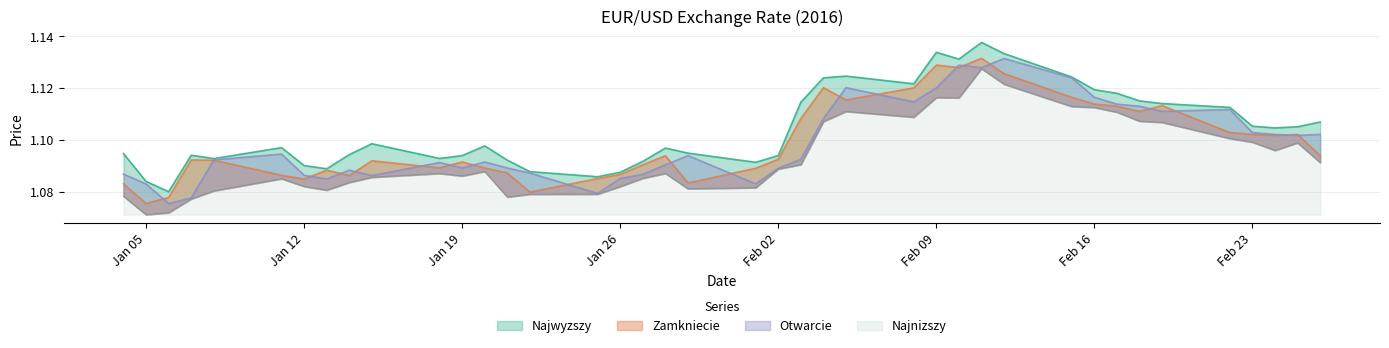

True or false: Najwyzszy and Zamkniecie intersect in this chart.

False